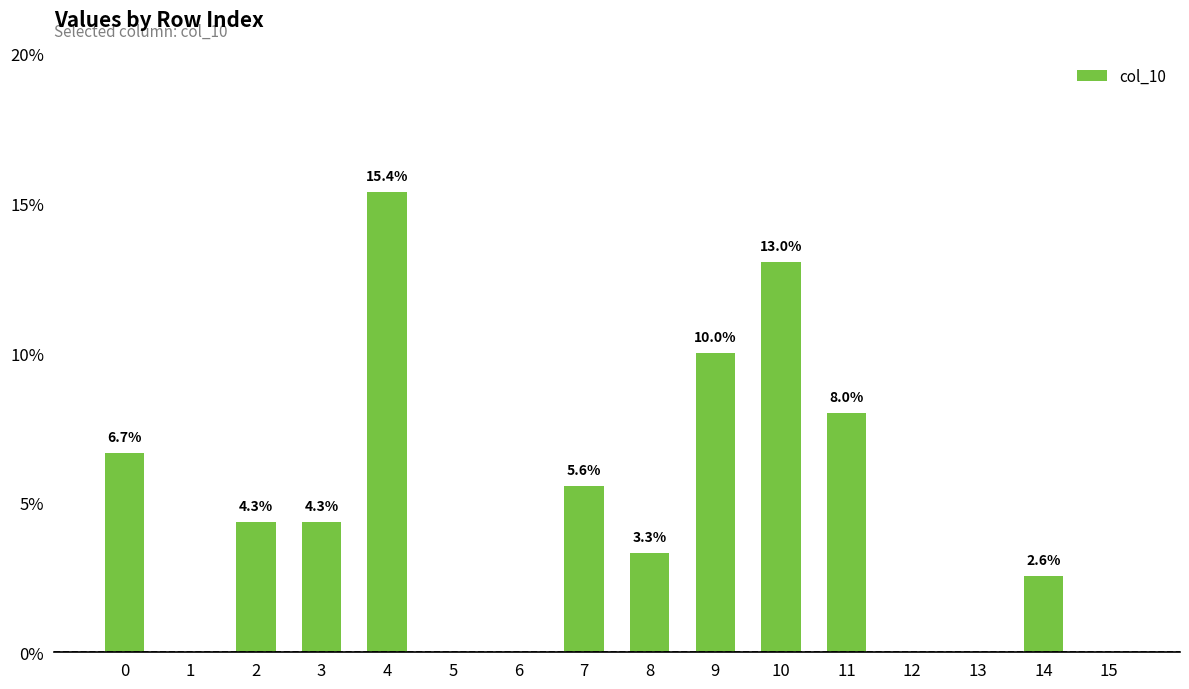

How many series are shown in this chart?

1